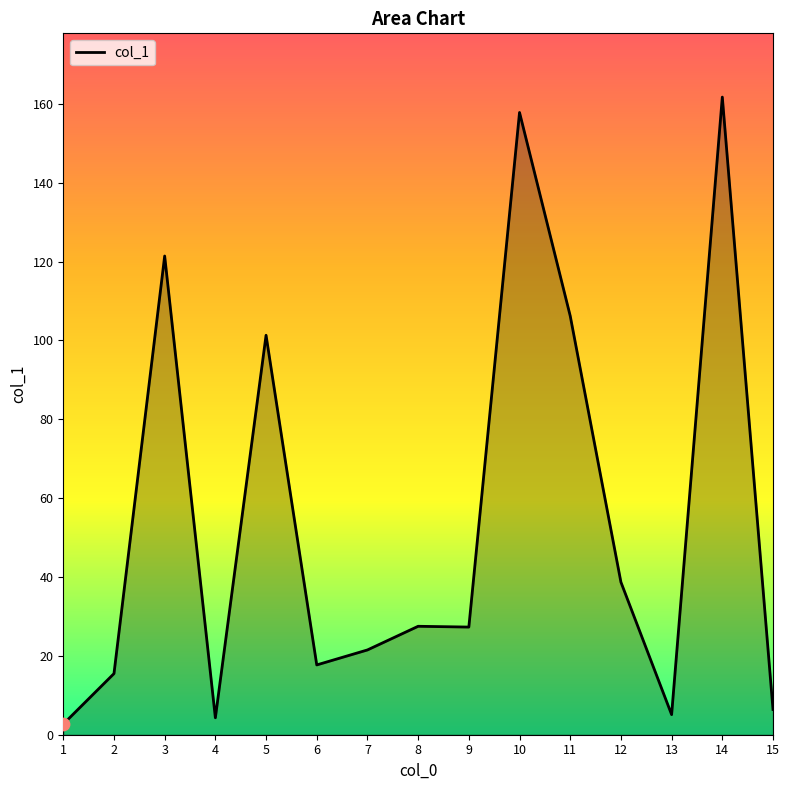

What is the ratio of the value at 2 to the value at 14?

0.1